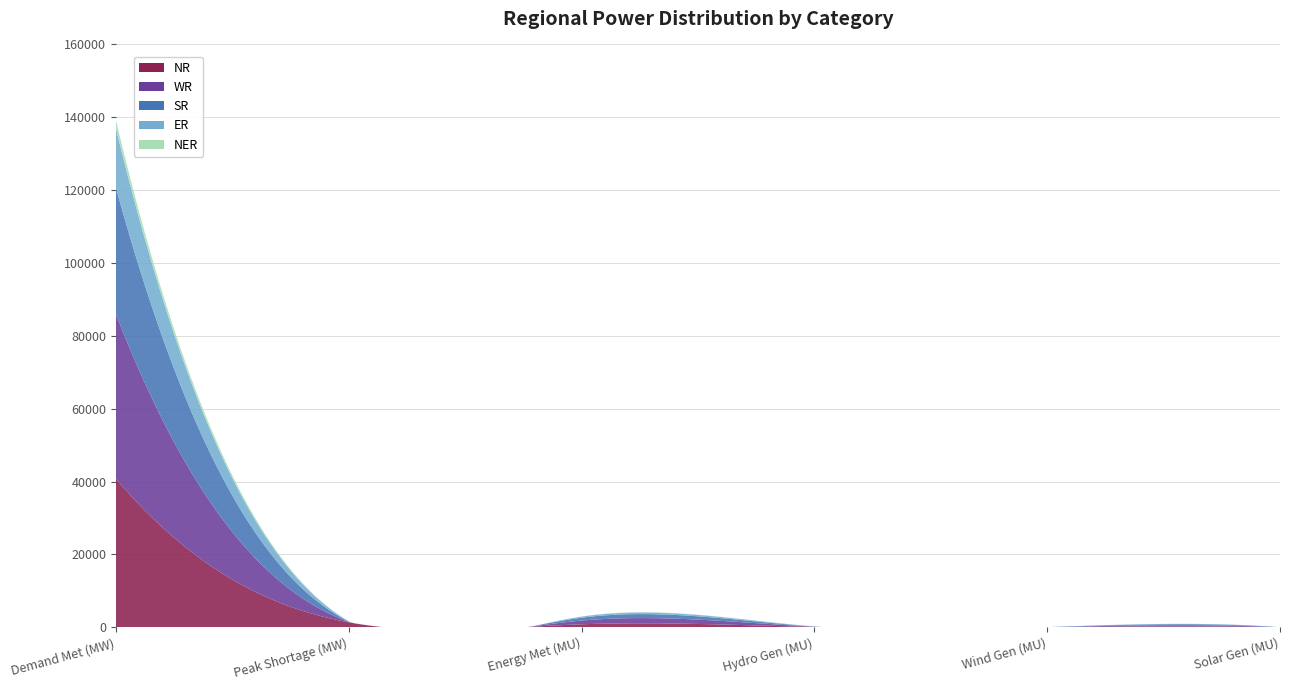

Reading left to right, transcribe all the data shown in this chart.

NR: 40766.0	1366.0	820.0	97.0	2.0	0.6
WR: 45150.0	102.0	1019.0	69.0	23.0	8.0
SR: 34666.0	70.0	786.0	30.0	17.0	13.5
ER: 16357.0	93.0	298.0	24.0	0.0	0.0
NER: 2193.0	67.0	36.0	11.0	0.0	0.0